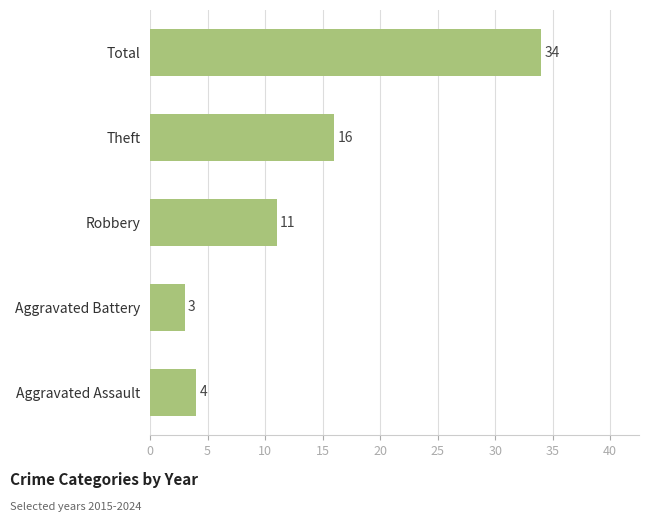

What is the sum of all values?

68